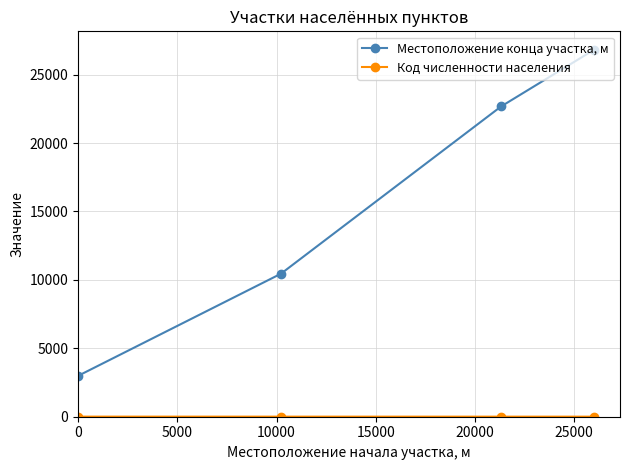

What is the maximum value for Местоположение конца участка, м?

26823